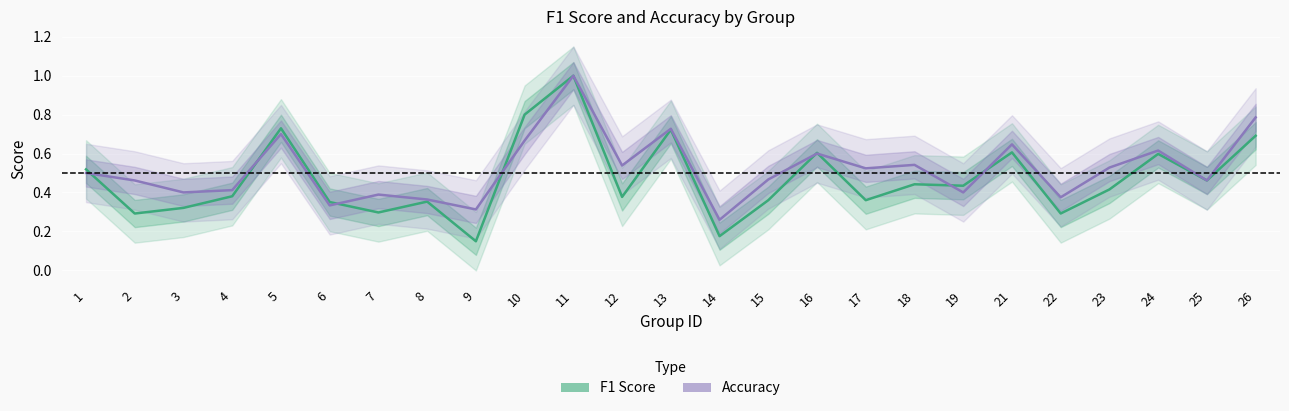

True or false: f1 and accuracy intersect in this chart.

True